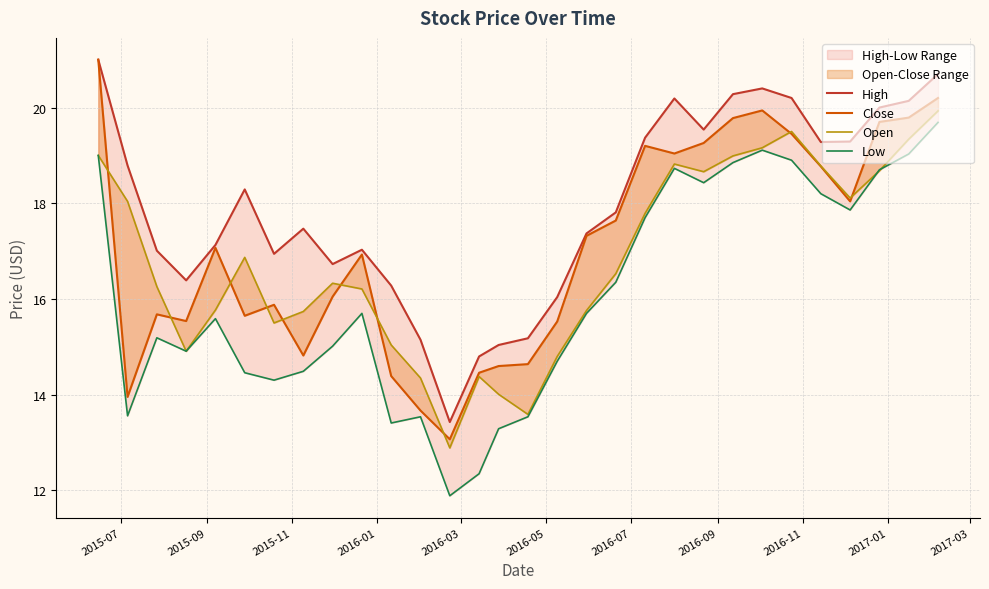

What is the smallest value displayed?

11.9